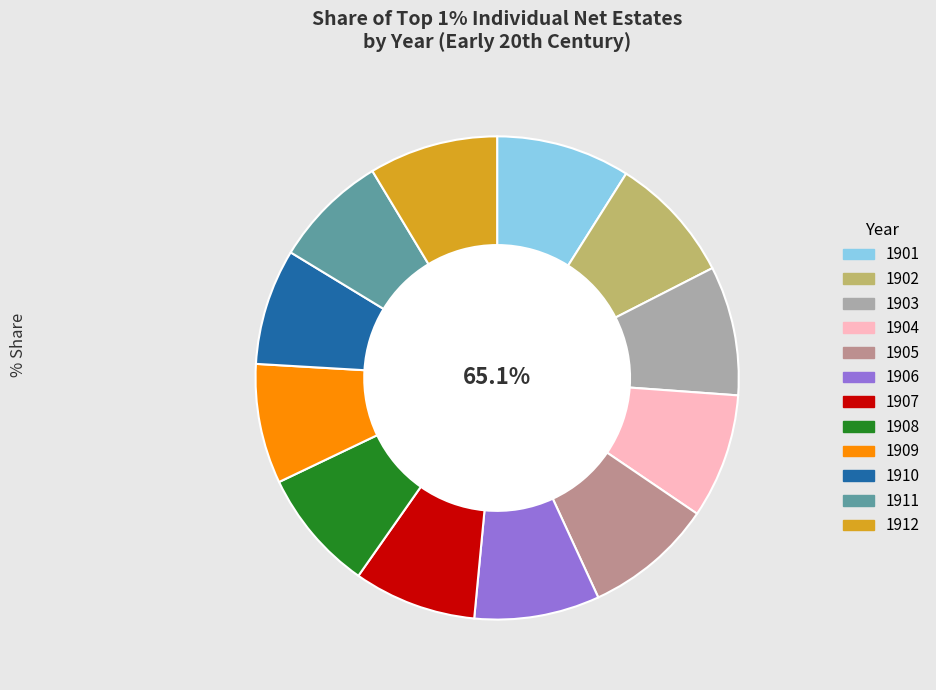

What is the total percentage of 1910 and 1911?

15.4%